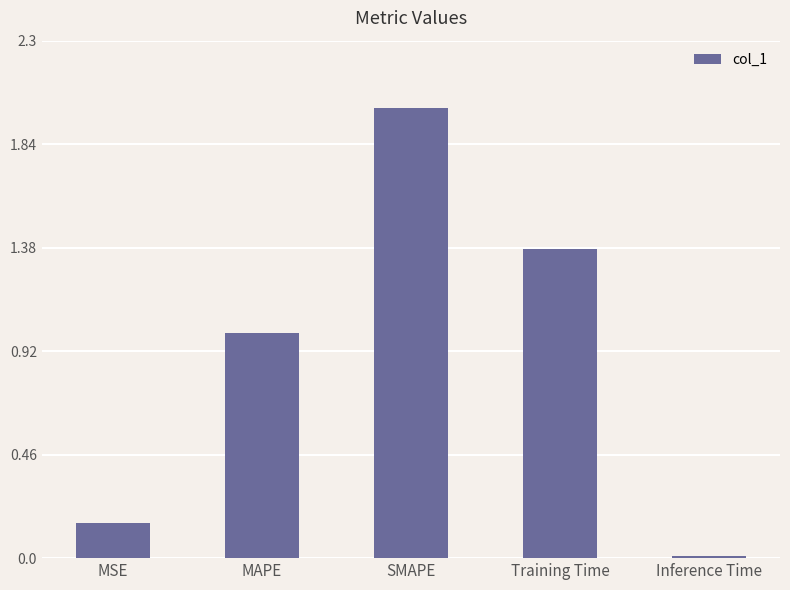

At which label does the data first exceed 1?

MAPE